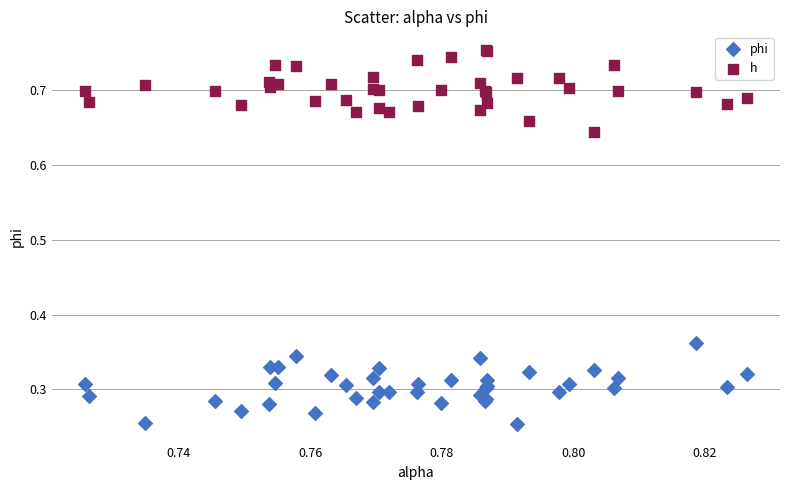

Which series reaches the maximum Y coordinate?

h